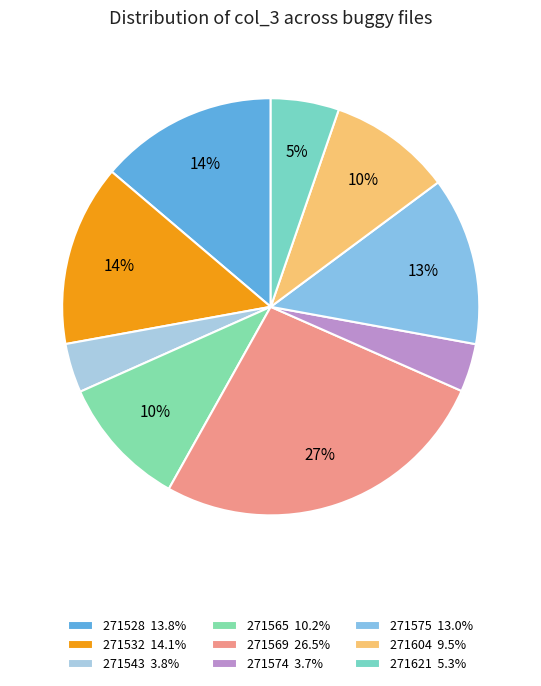

True or false: 271604_buggy.c accounts for 3% of the total.

False